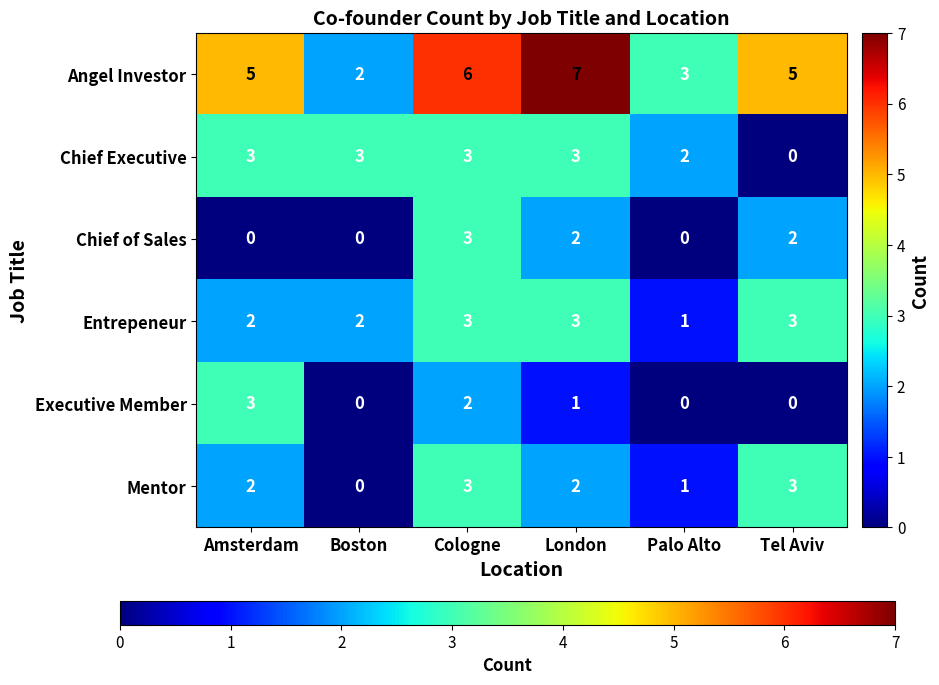

What is the maximum value for Mentor?

3